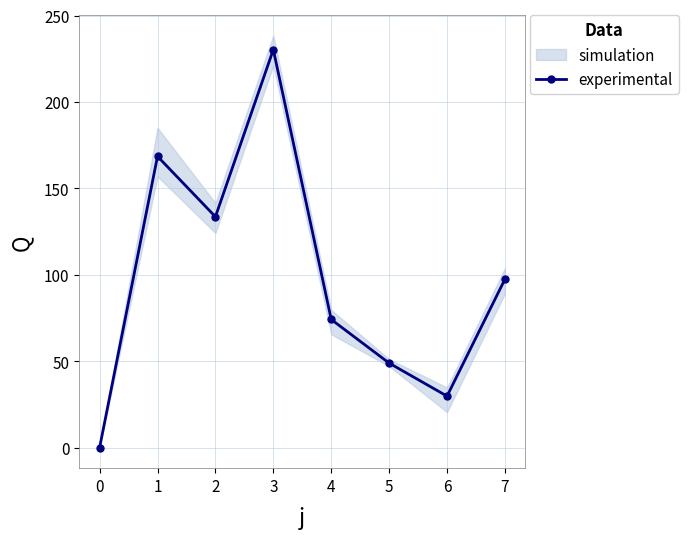

What is the highest value of the experimental series?

230.3